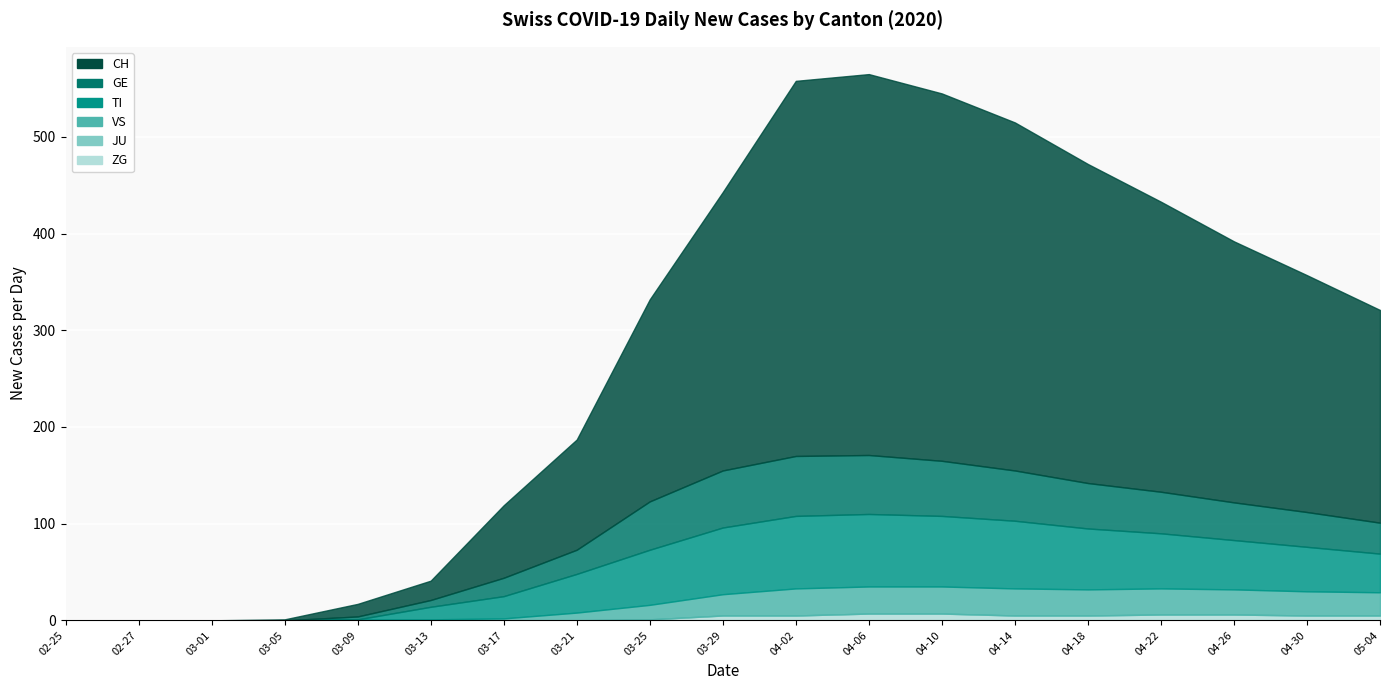

Is the value of JU at 2020-03-05 greater than the value of GE at 2020-02-27?

No